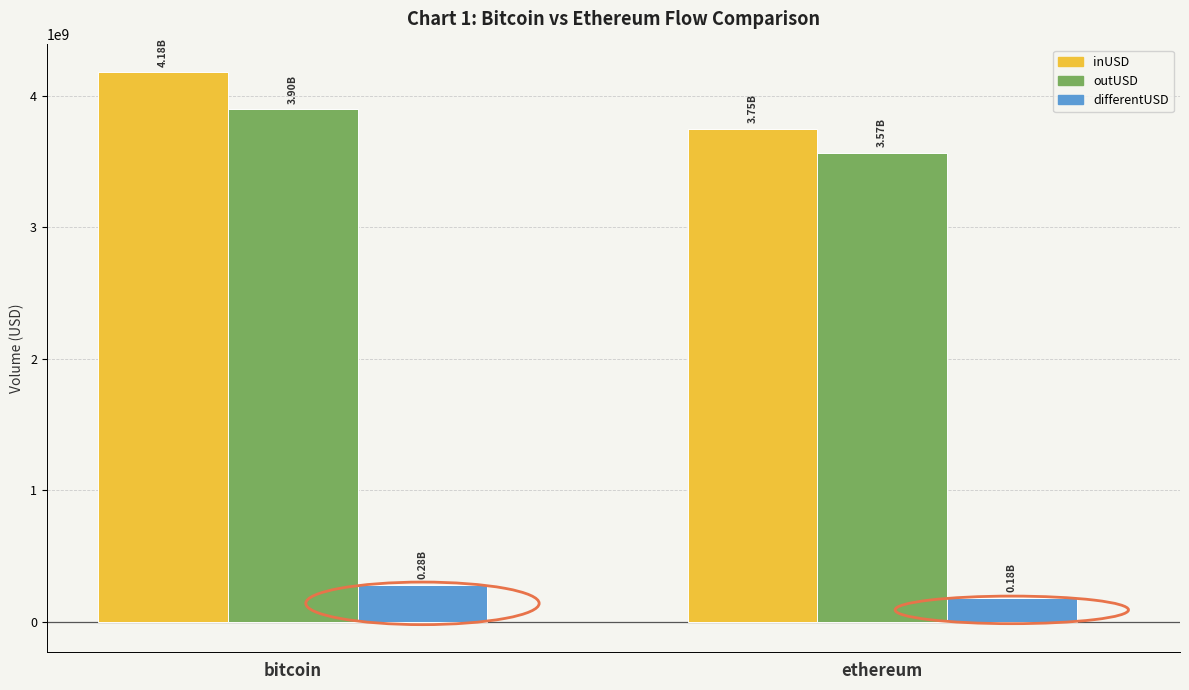

Reading left to right, list all the values displayed in this chart.

inUSD: bitcoin=4179069234.2	ethereum=3749852492.4
outUSD: bitcoin=3897656645.6	ethereum=3567556504.6
differentUSD: bitcoin=281412588.6	ethereum=182295987.8